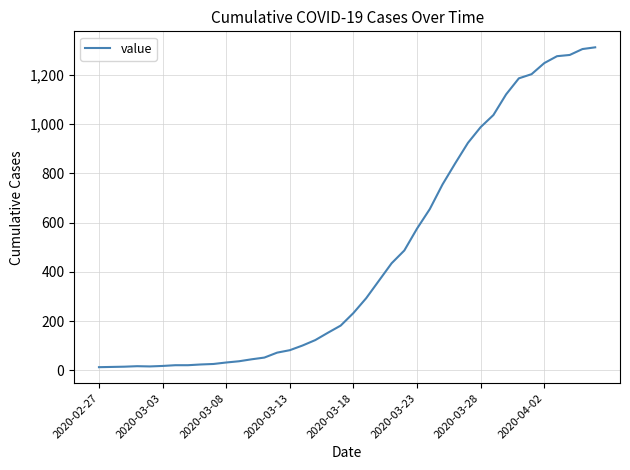

What is the maximum value shown in the chart?

1312